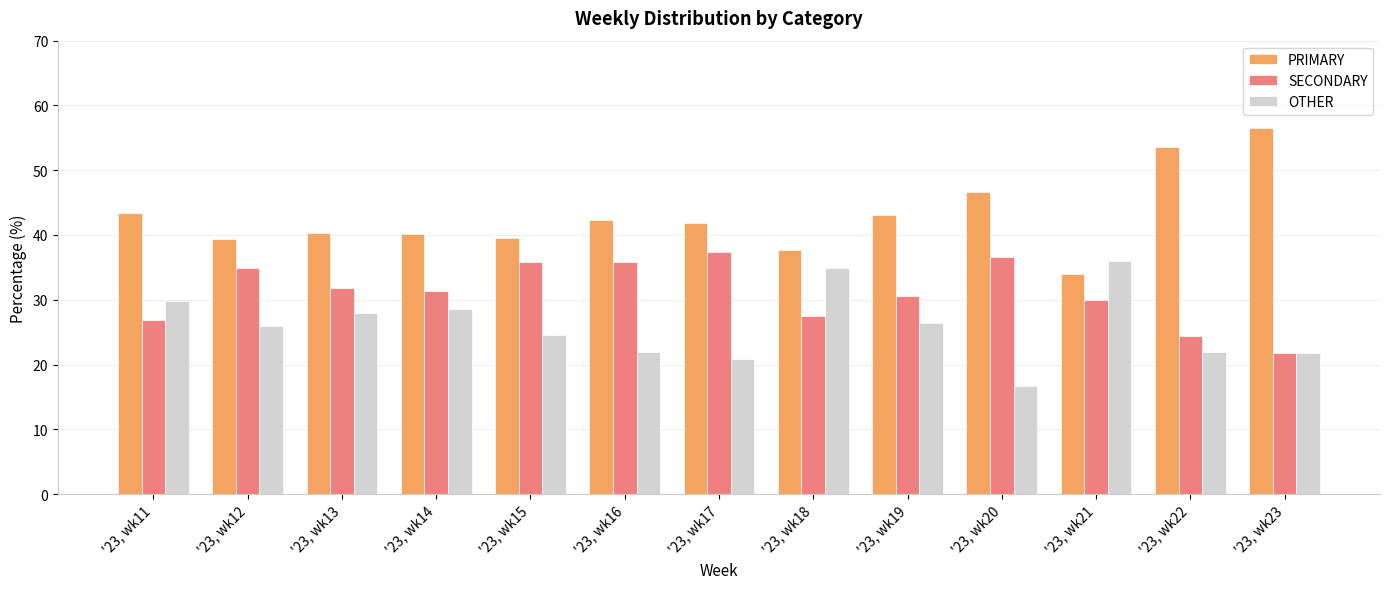

How many values in the PRIMARY series exceed 41?

7